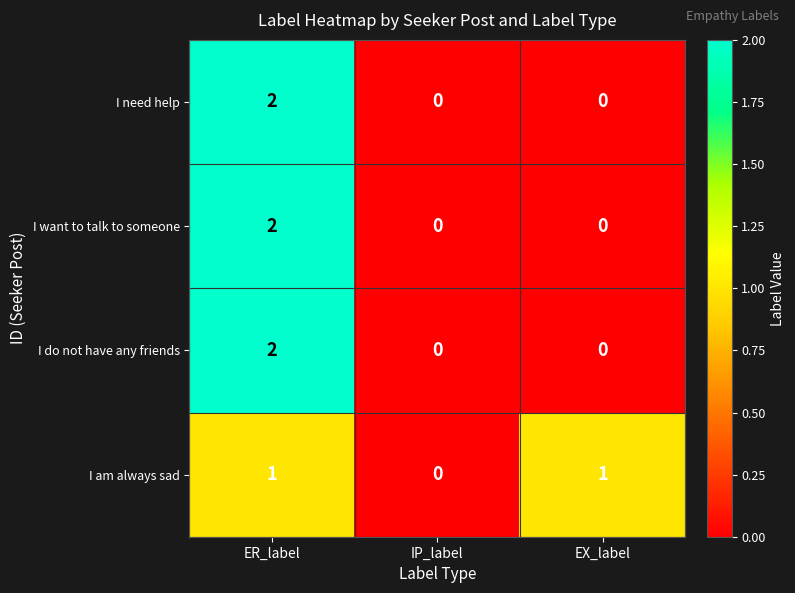

The I do not have any friends series shows 3 at ER_label. True or false?

False